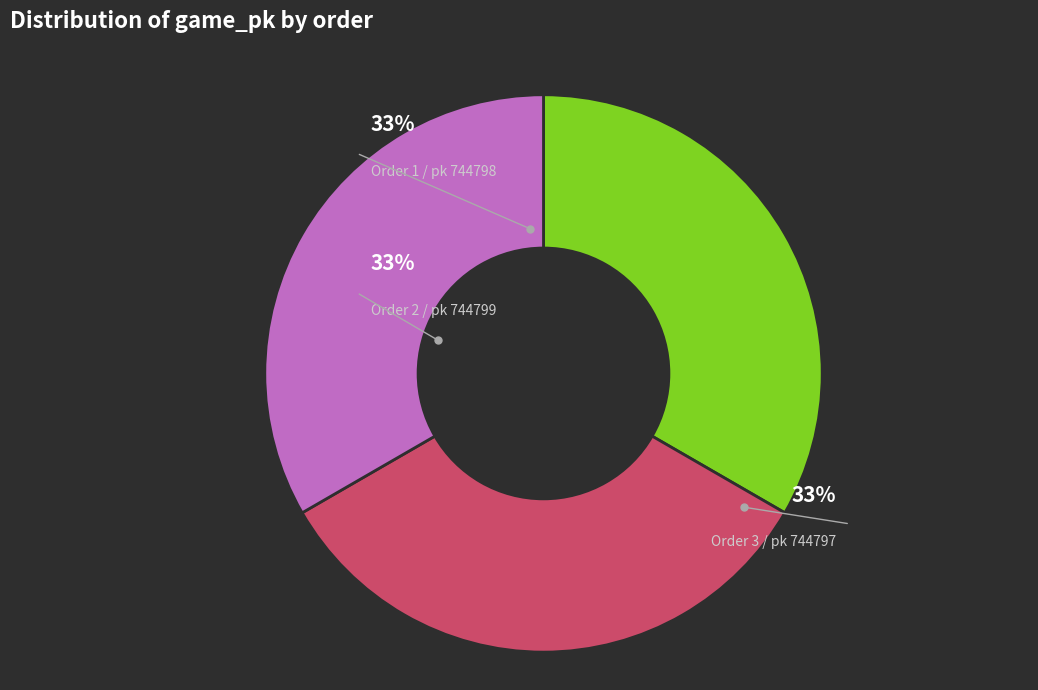

To the nearest percent, what is the average slice percentage?

33%